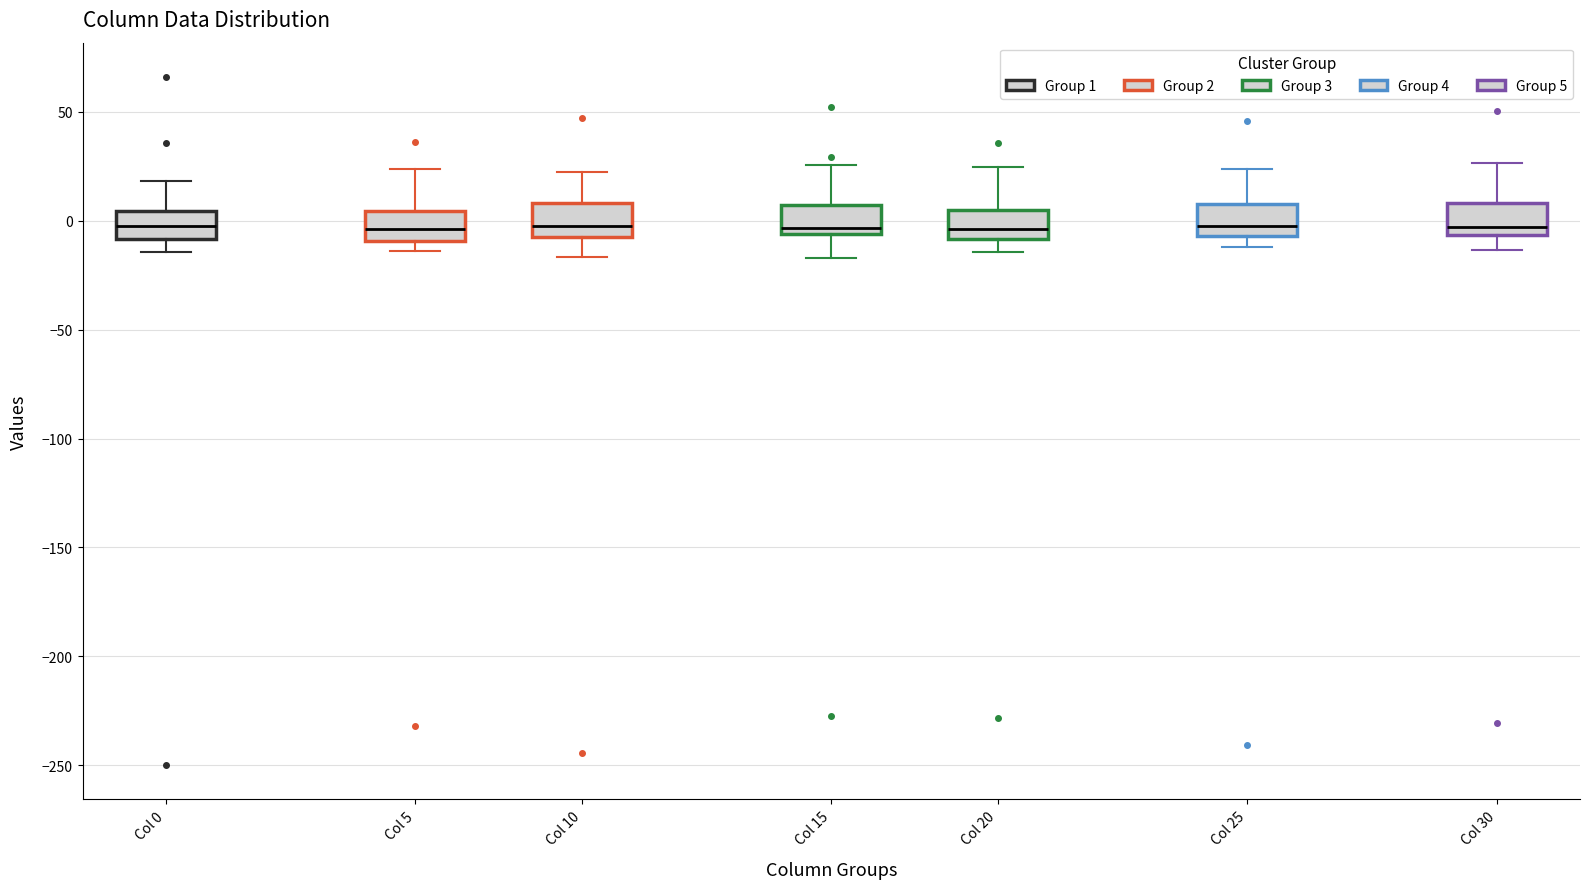

Where is the upper edge of the box for Col 5 on the y-axis? The values are not printed on the chart, so give them approximately, as read against the axis.

5